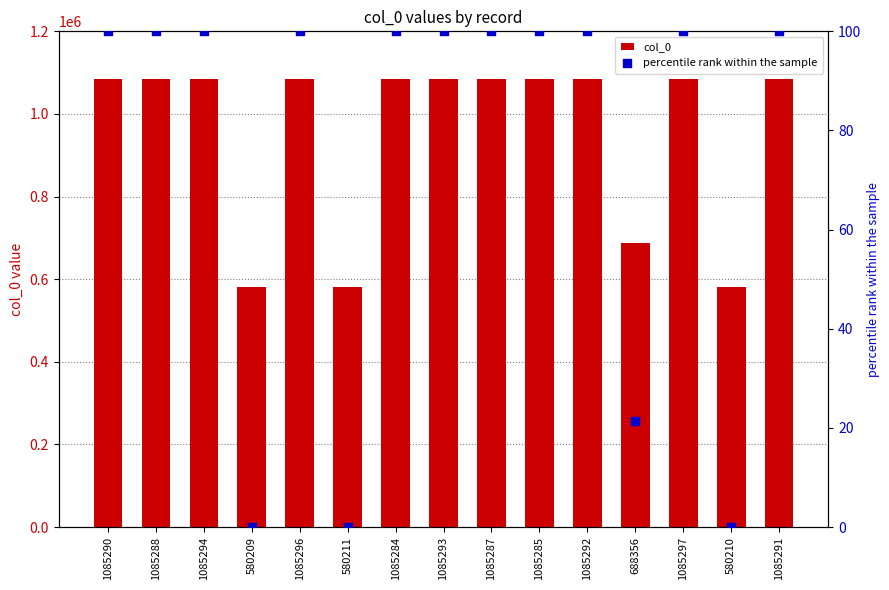

What is the total value across all series at 1085291?

1085391.0